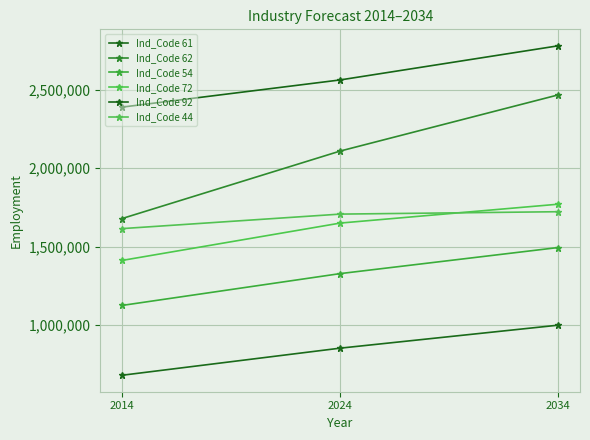

What is the difference between the maximum and minimum values in the Ind_Code 72 series?

358931